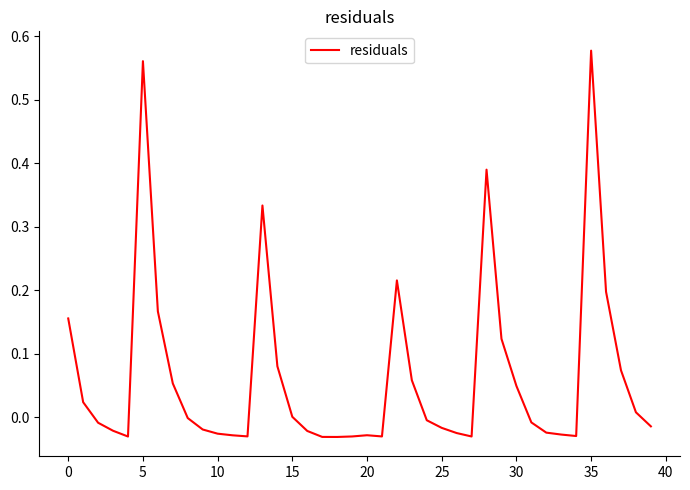

Does the chart display data point markers on the line(s)?

No